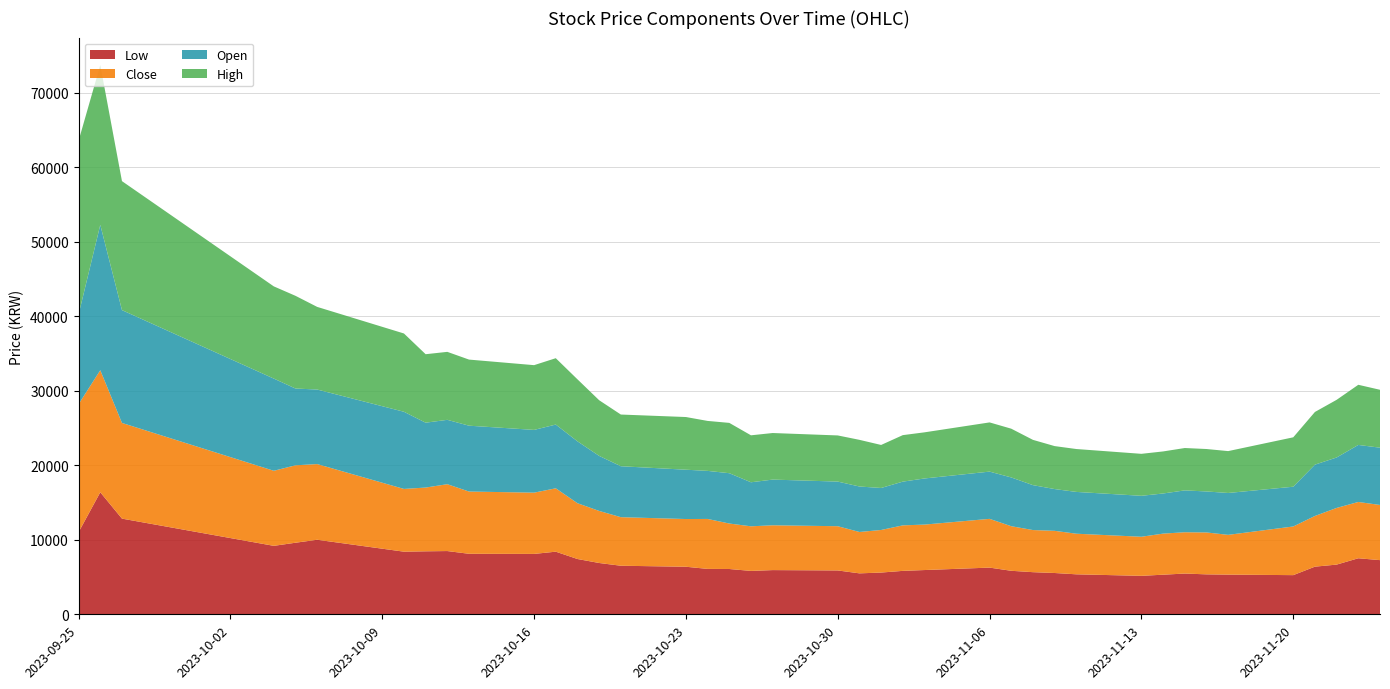

Reading right to left, what are all the values shown in this chart?

Close: 7407	7558	7608	6807	6533	5339	5625	5545	5515	5248	5452	5662	5656	5986	6546	6103	6109	5716	5555	5939	6016	5989	6106	6707	6406	6520	6990	7491	8509	8225	8358	8976	8559	8425	10160	10394	10077	12846	16384	17184
Open: 7690	7658	6773	6890	5338	5622	5504	5621	5388	5498	5612	5608	6029	6546	6342	6193	5872	5639	6105	5992	6136	5912	6756	6453	6622	6840	7390	8308	8559	8425	8841	8642	8709	10360	10009	10310	12379	15148	19520	12045
High: 7774	8075	7741	7073	6633	5622	5698	5688	5645	5635	5758	5768	6079	6546	6606	6193	6242	5776	6265	6195	6252	6305	6756	6707	7073	6940	7473	8325	8909	8692	8875	9126	9193	10510	11094	12446	12379	17317	21456	23323
Low: 7273	7524	6673	6396	5258	5328	5364	5471	5318	5164	5368	5545	5656	5842	6269	5942	5832	5605	5498	5888	5935	5825	6082	6096	6385	6520	6889	7424	8408	8108	8124	8492	8458	8408	10009	9609	9192	12846	16384	11027